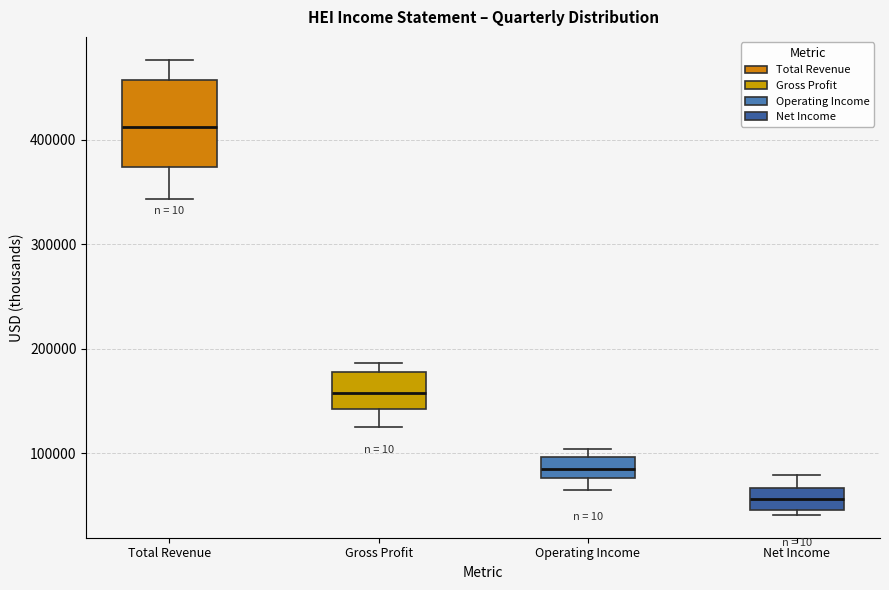

Which box has the lowest median line?

Net Income